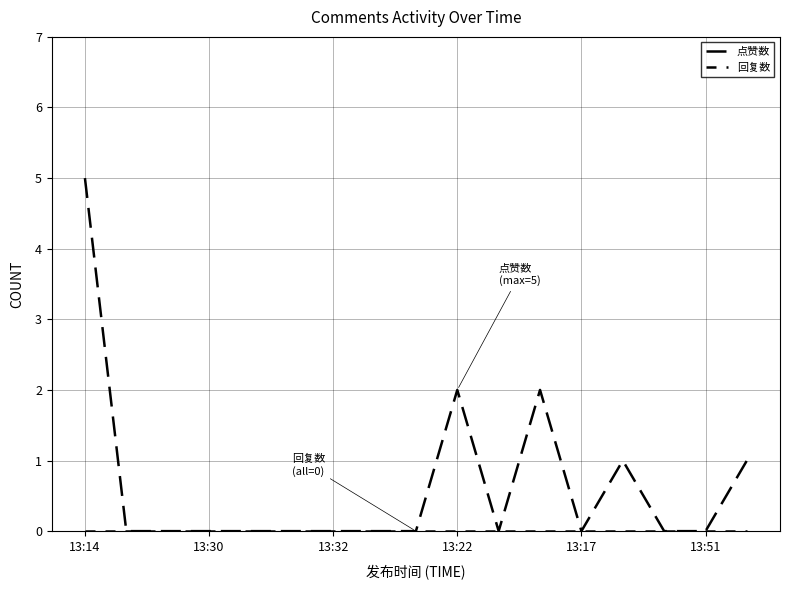

Does the chart have visible grid lines?

Yes